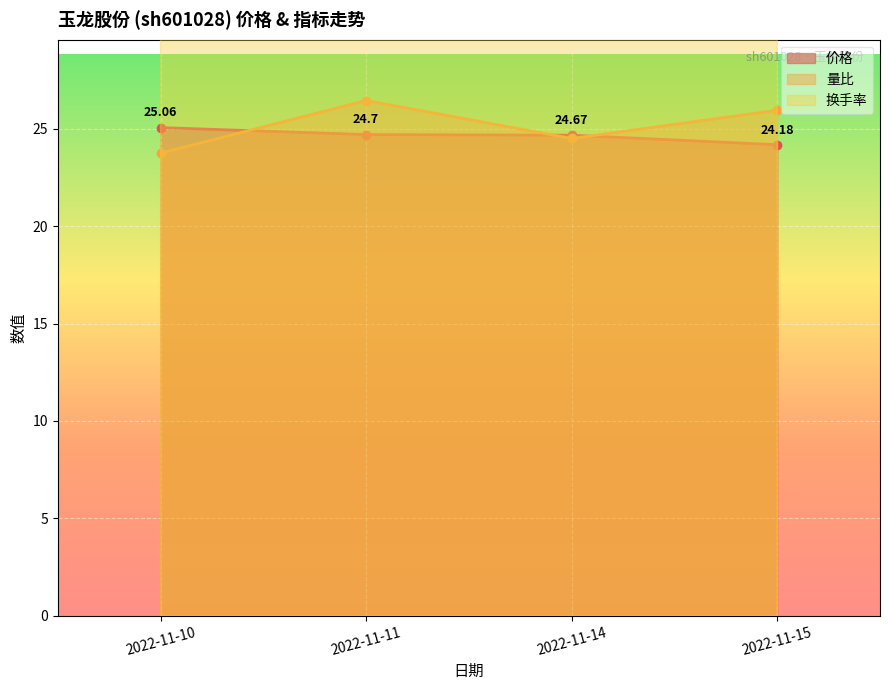

What is the difference between the highest and lowest values at 2022-11-11?

23.9